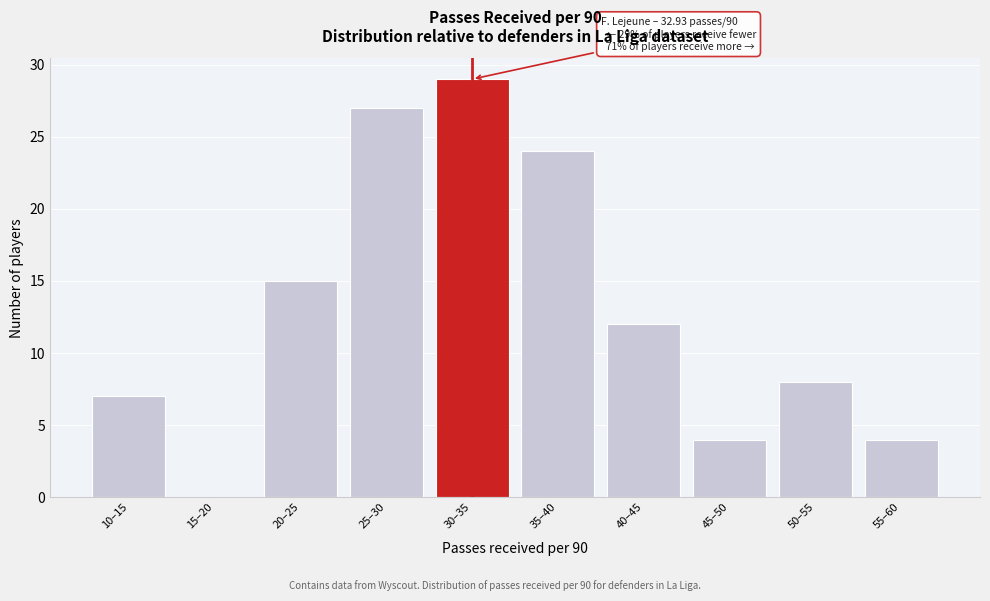

Reading left to right, what are all the values shown in this chart?

10–15=7	15–20=0	20–25=15	25–30=27	30–35=29	35–40=24	40–45=12	45–50=4	50–55=8	55–60=4